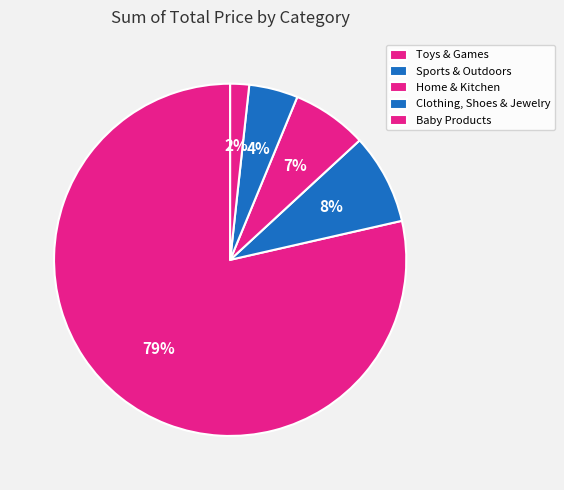

What percentage is NOT represented by Baby Products?

98.3%